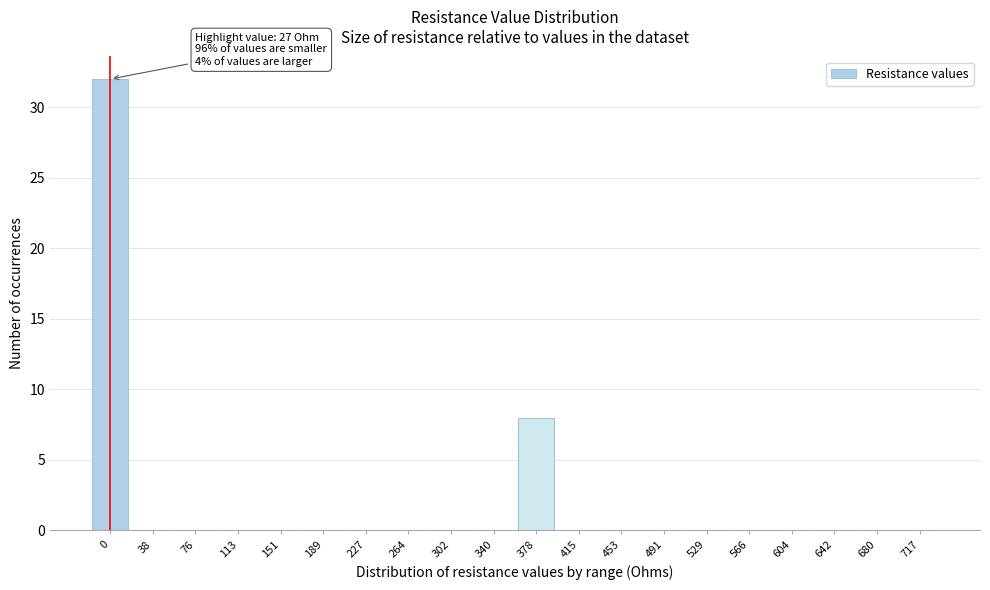

Reading right to left, extract all data points from this chart.

717=0	680=0	642=0	604=0	566=0	529=0	491=0	453=0	415=0	378=8	340=0	302=0	264=0	227=0	189=0	151=0	113=0	76=0	38=0	0=32